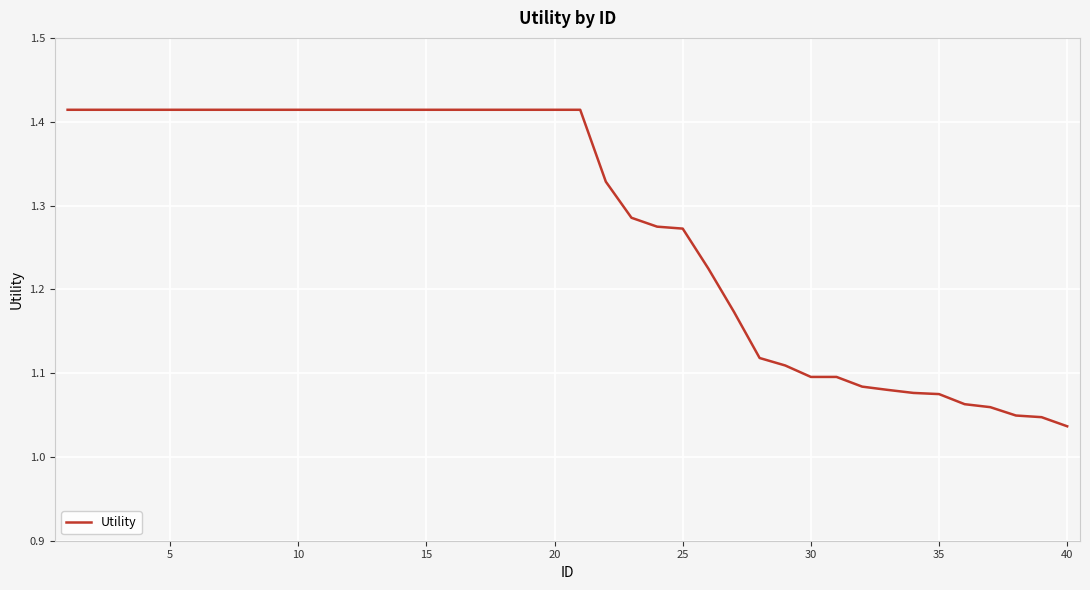

What is the difference between the second highest and minimum values?

0.4